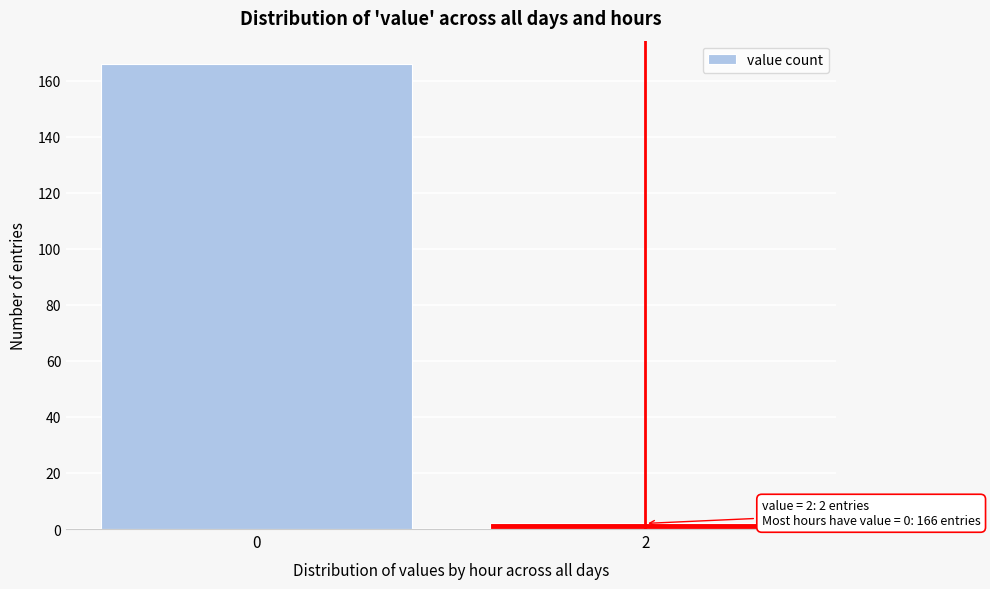

Reading right to left, list all the values displayed in this chart.

2	166